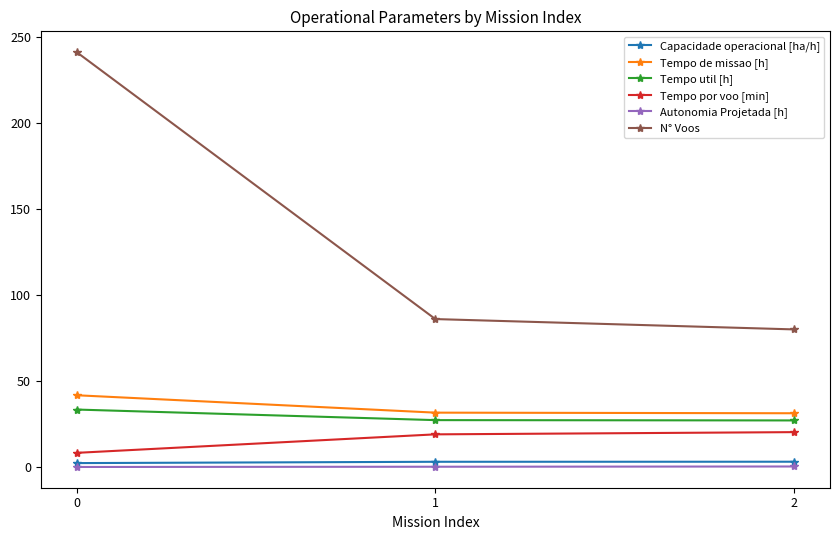

What is the average value of the Tempo por voo [min] series?

15.9